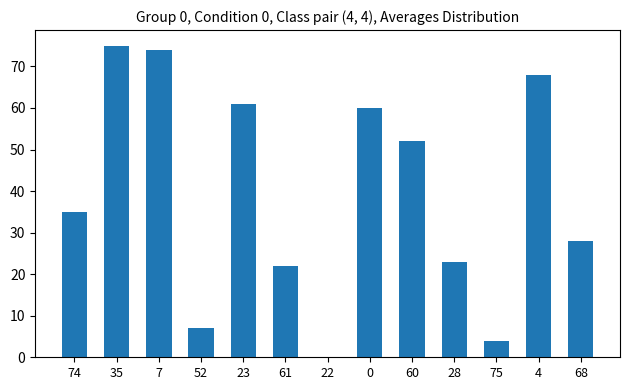

What is the sum of all values?

509